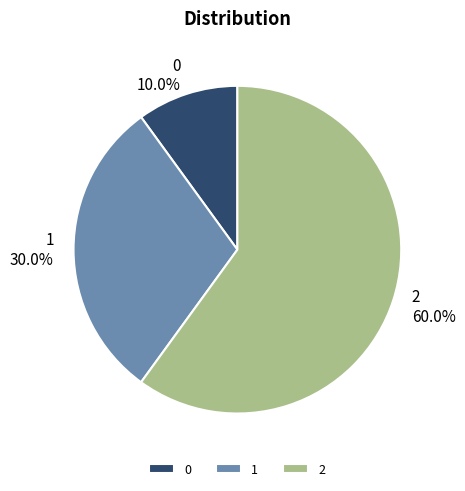

What is the majority slice?

2